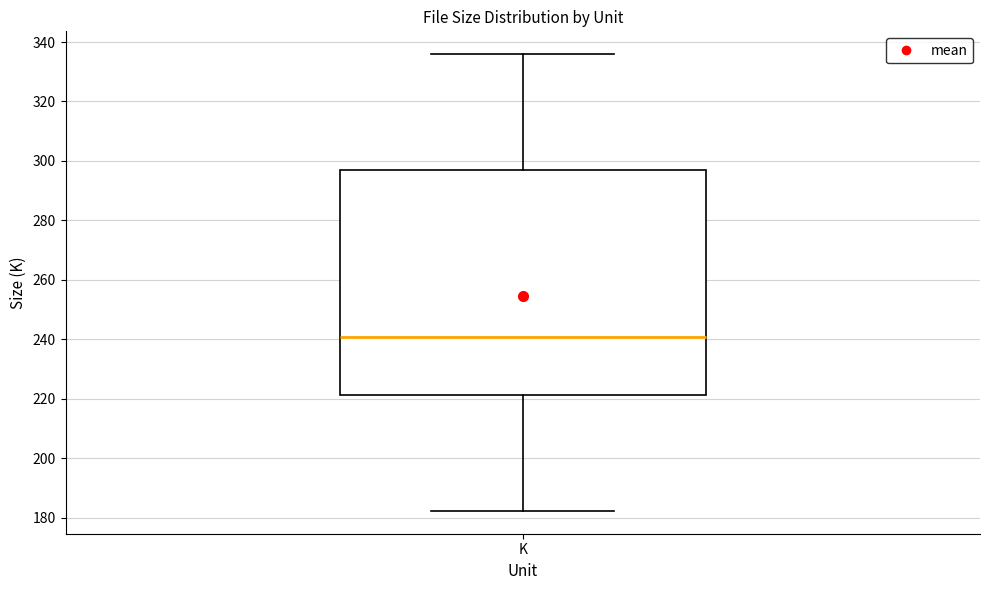

Read this box plot against the y-axis: the position of the median line, the range covered by the box, and the ends of both whiskers. The values are not printed on the chart, so give them approximately, as read against the axis.

median 240, box 222 to 296, whiskers 182 to 336